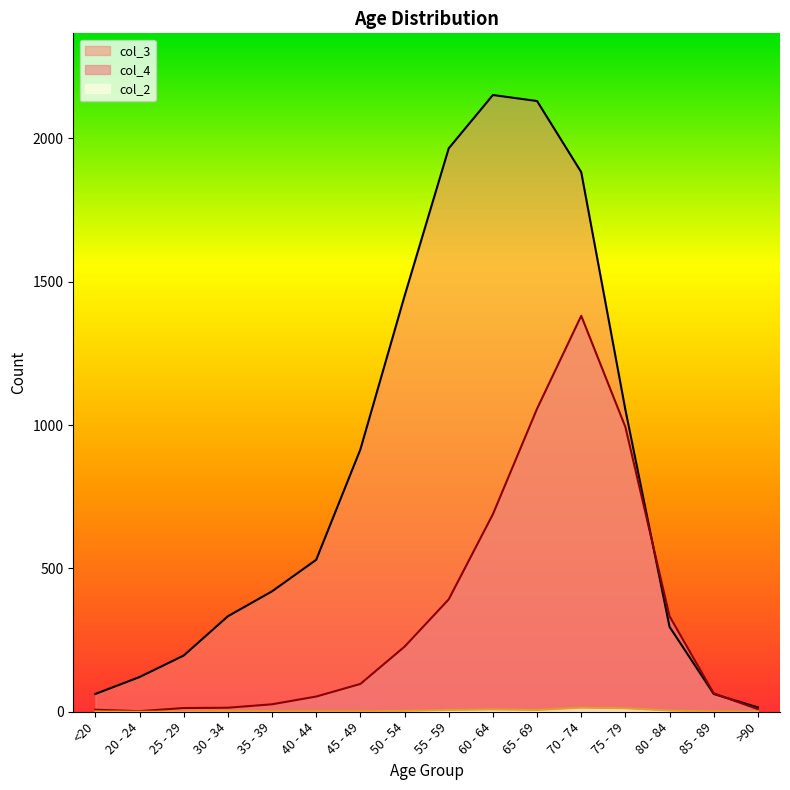

What is the label of the 8th point from the right?

55 - 59